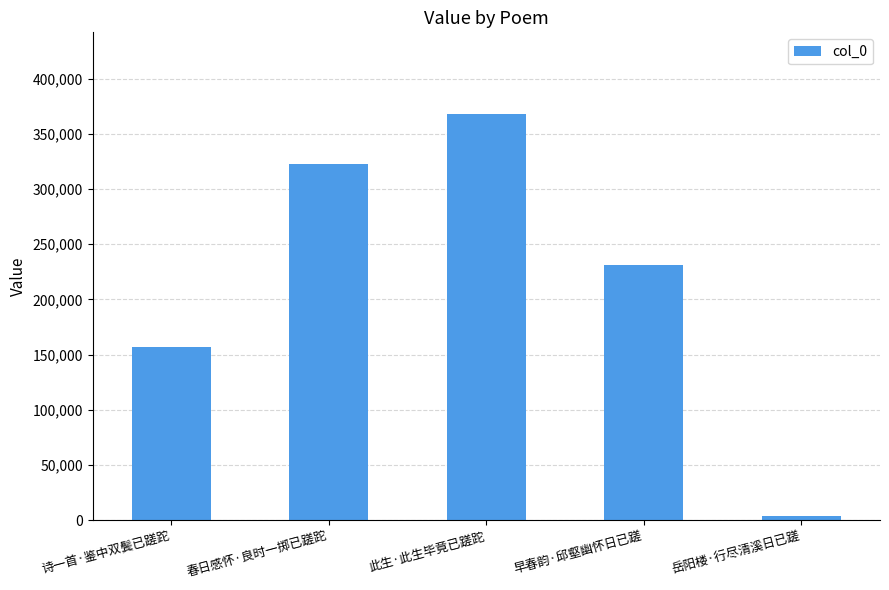

Reading right to left, what are all the values shown in this chart?

4336	230881	368187	322723	156969